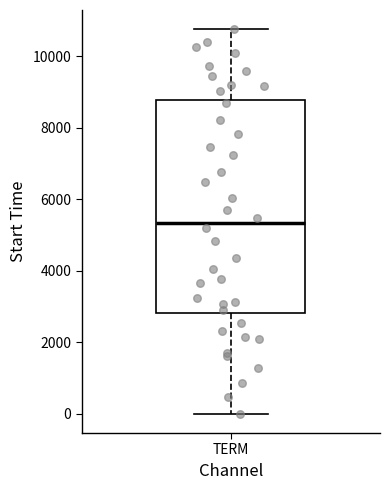

Read this box plot against the y-axis: the position of the median line, the range covered by the box, and the ends of both whiskers. The values are not printed on the chart, so give them approximately, as read against the axis.

median 5400, box 2800 to 8800, whiskers 0 to 10800